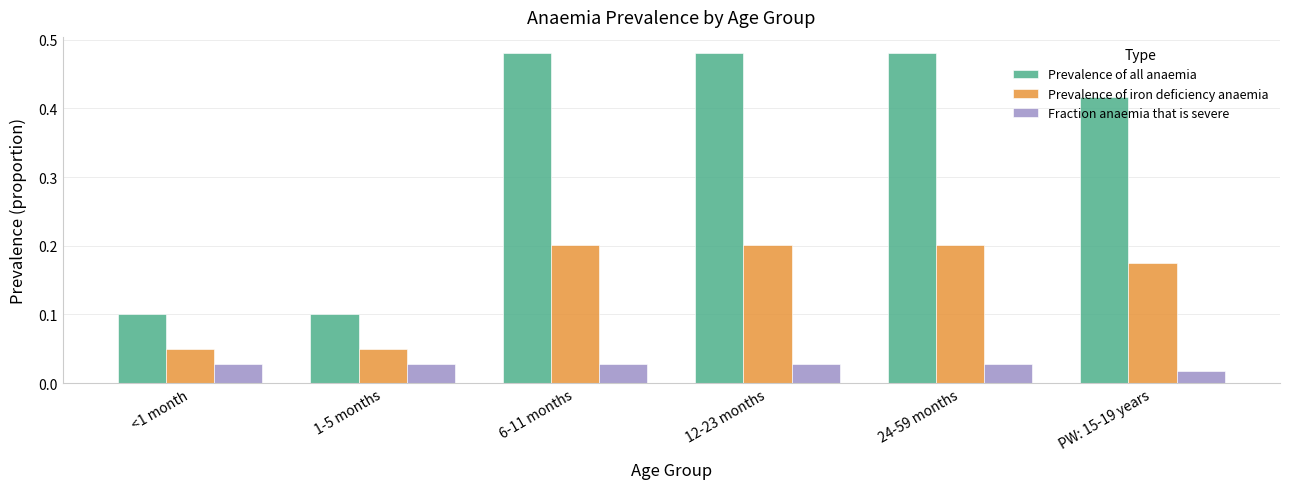

At which category does the chart reach its minimum across all series?

PW: 15-19 years